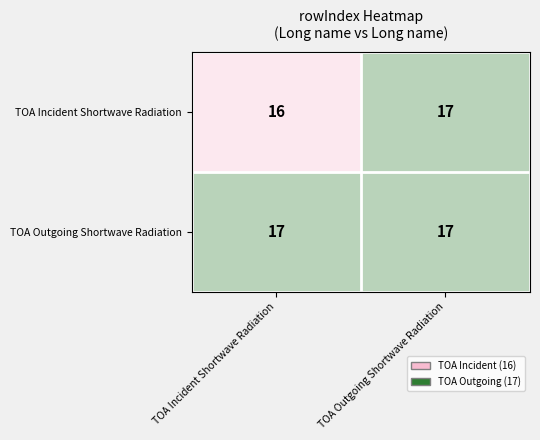

What is the maximum value for TOA Incident Shortwave Radiation?

17